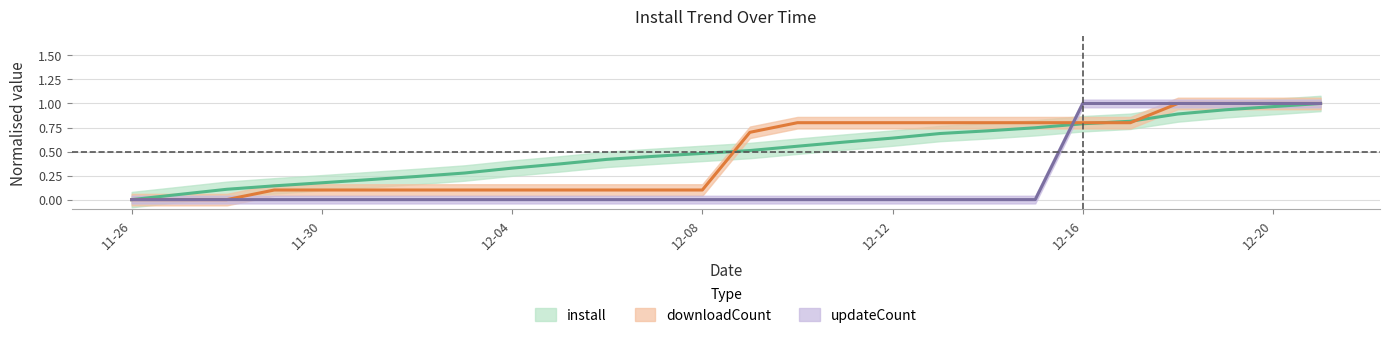

What are all the series names shown in the legend?

install, downloadCount, updateCount